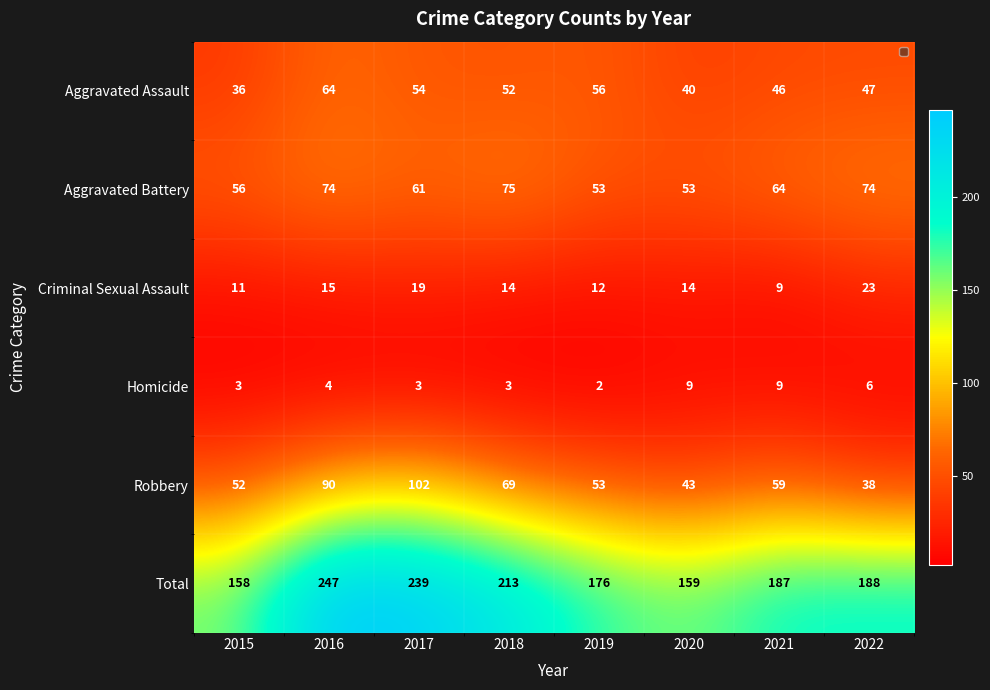

At which label does Criminal Sexual Assault first exceed 14?

2016